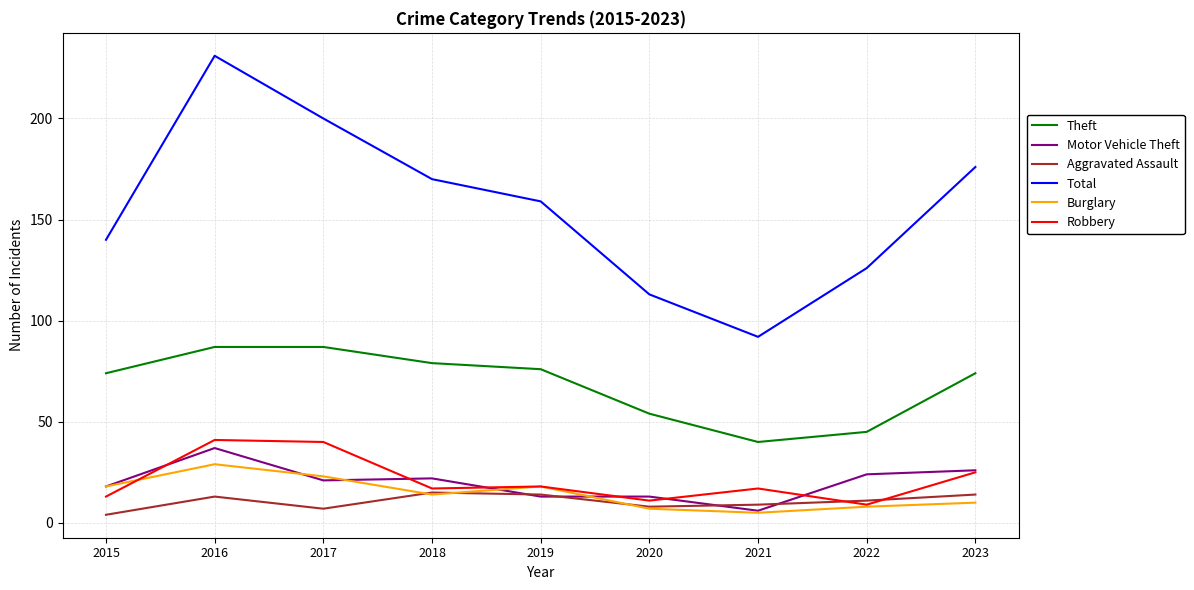

What is the difference between the highest and lowest values at 2020?

106